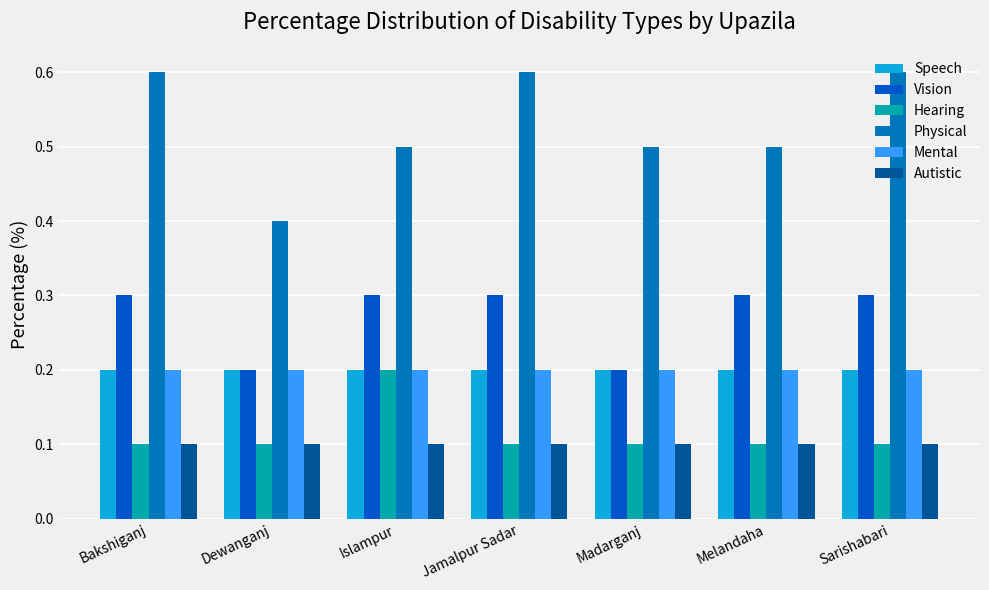

What is the highest value of the Physical series?

0.6